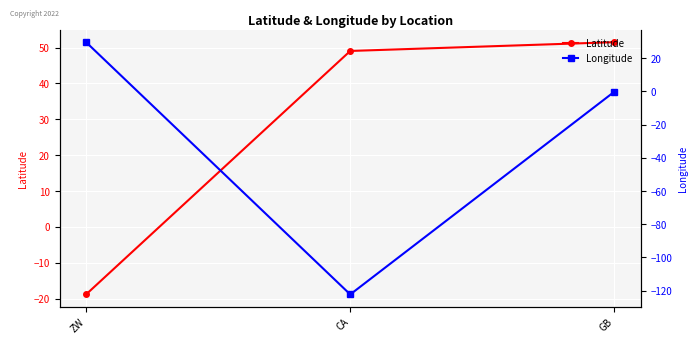

At GB, list the series in order from smallest to largest.

Longitude, Latitude